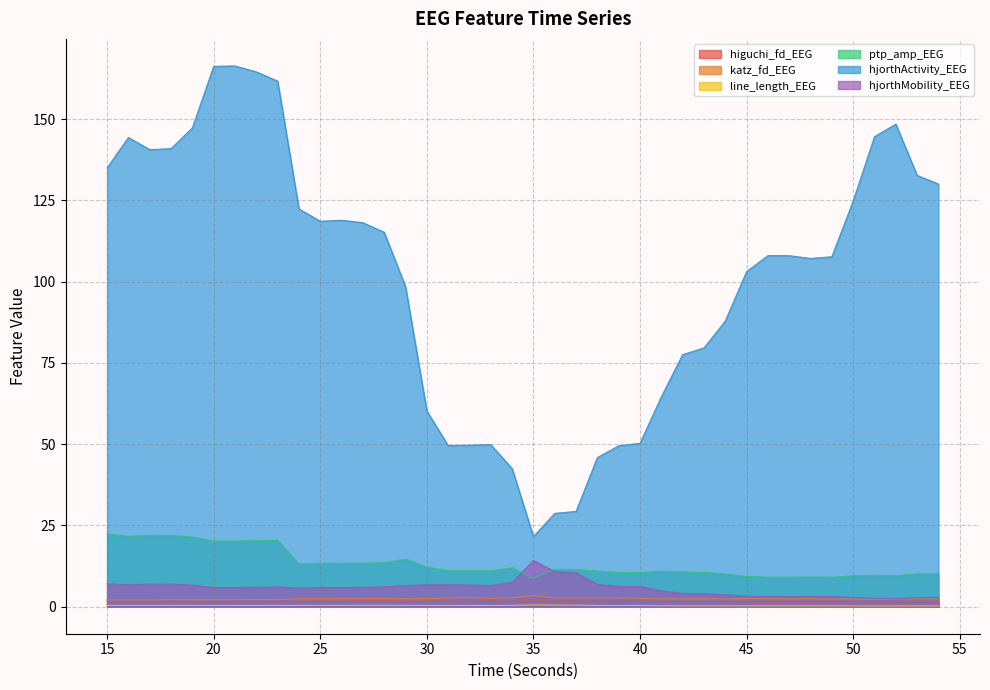

What is the total value across all series at 38?

68.4